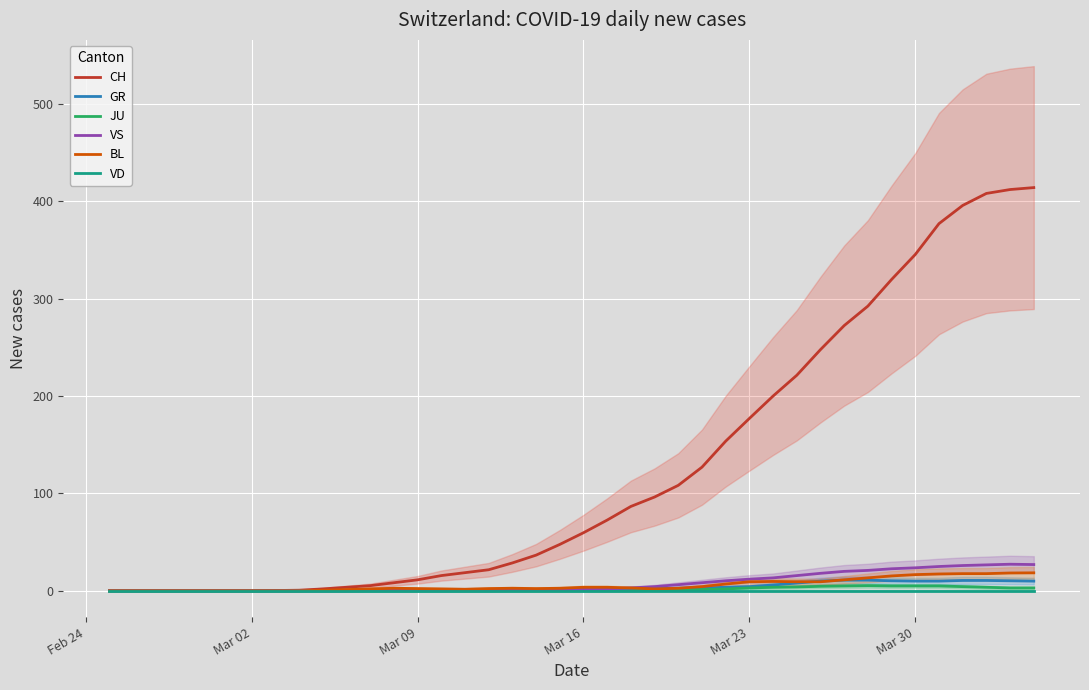

Is it true that GR equals 1.4 at Mar 23?

False